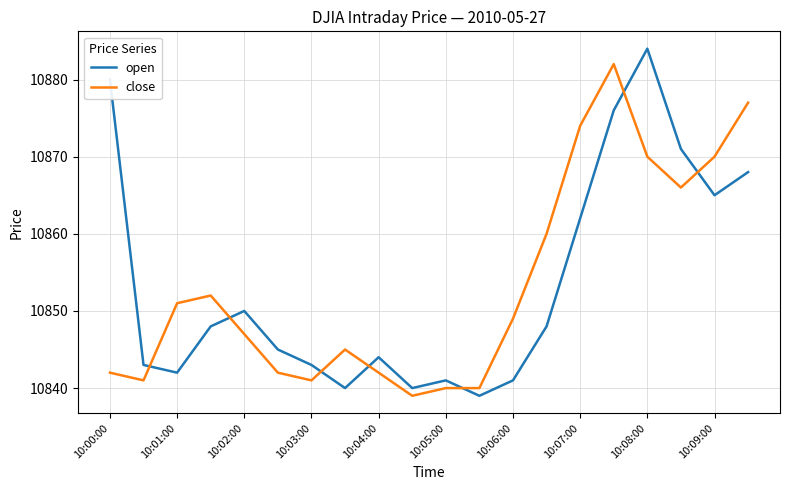

Rank the series by their maximum value, from lowest to highest.

close, open